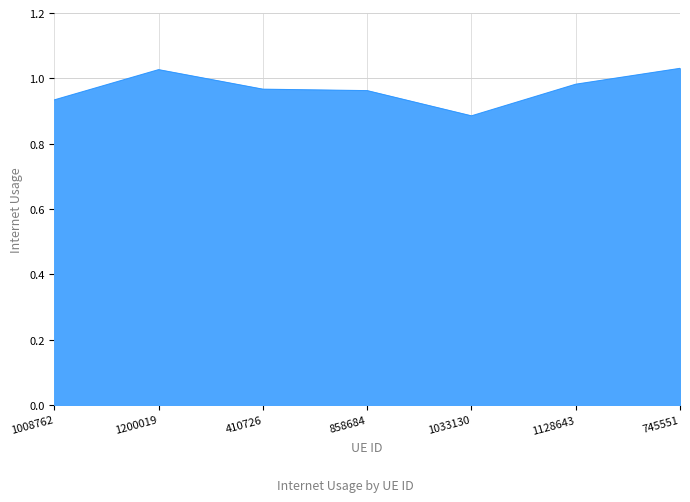

True or false: there are more than 2 points higher than both neighbors.

False